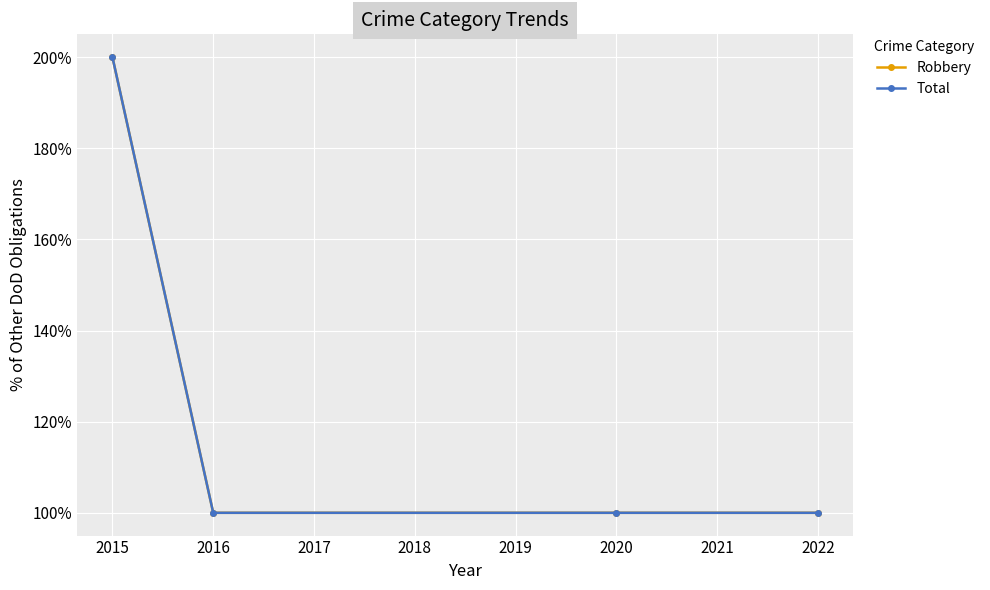

Is this an area chart (filled region under the line)?

No